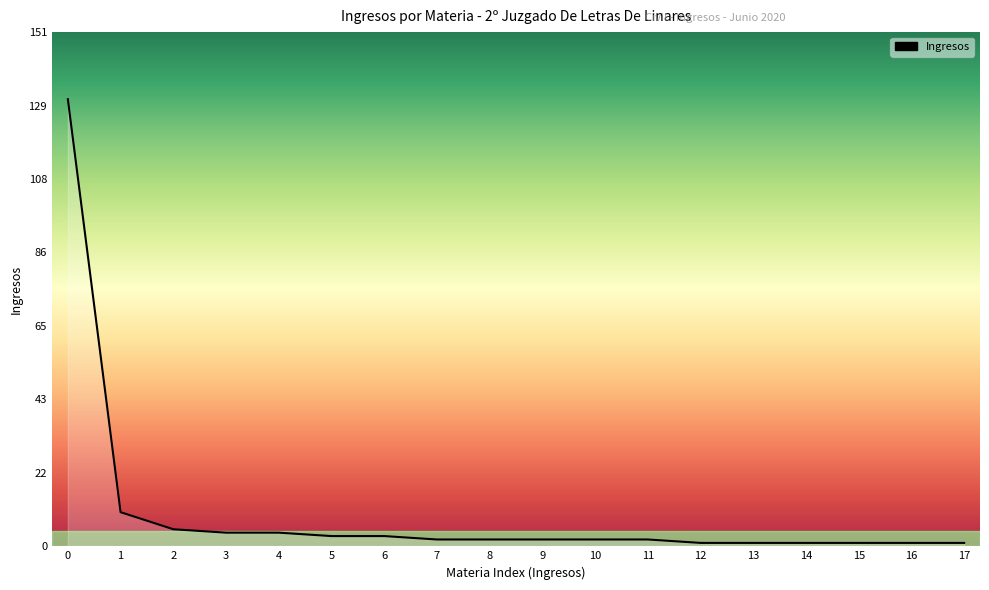

What is the maximum value shown in the chart?

131